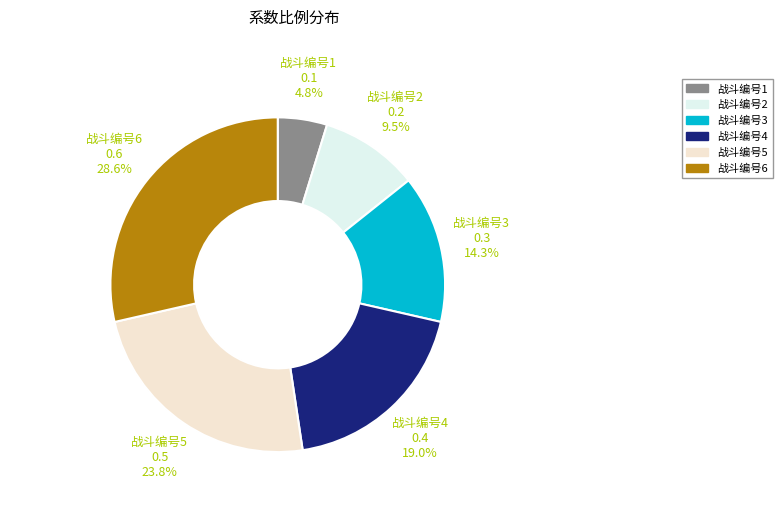

How many slices are in this pie chart?

6